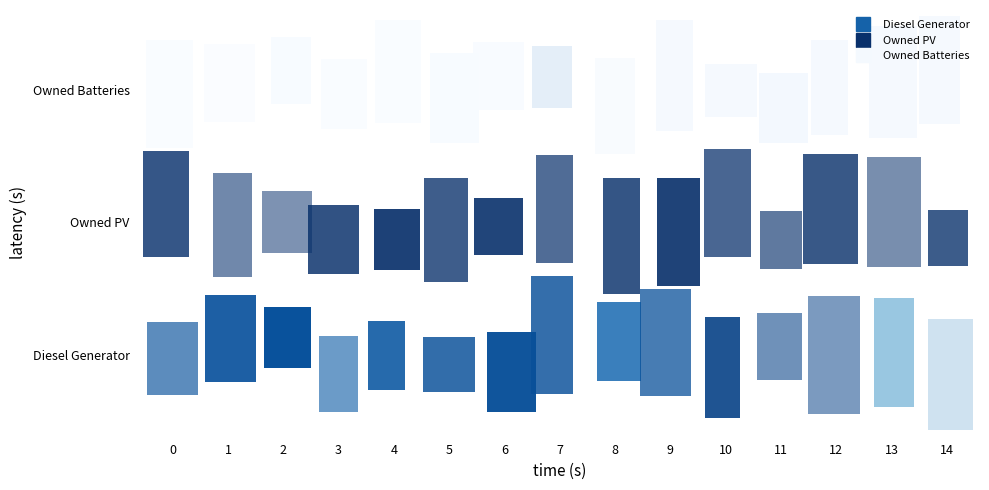

Which has a higher value, 6 or 7?

6